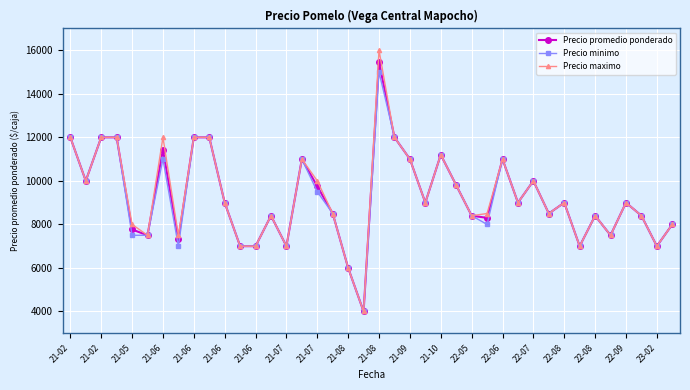

What is the value of the Precio promedio ponderado point at the 10th from the left?

12000